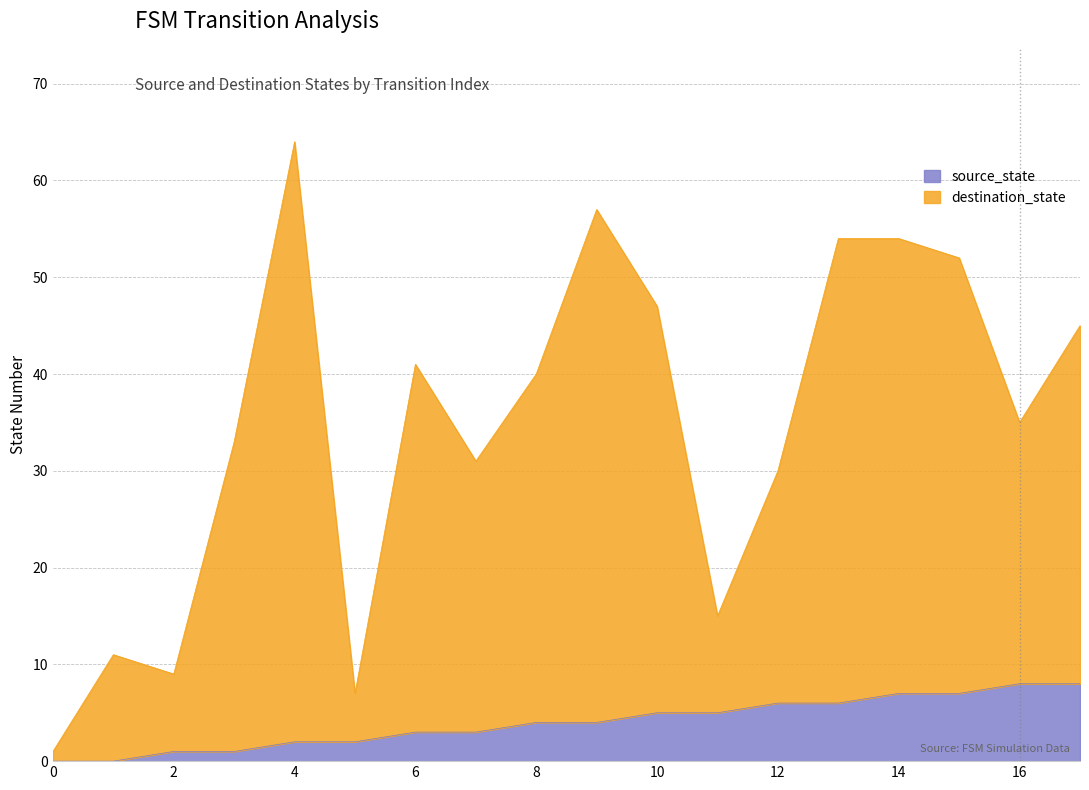

What is the total value across all series at 16?

35